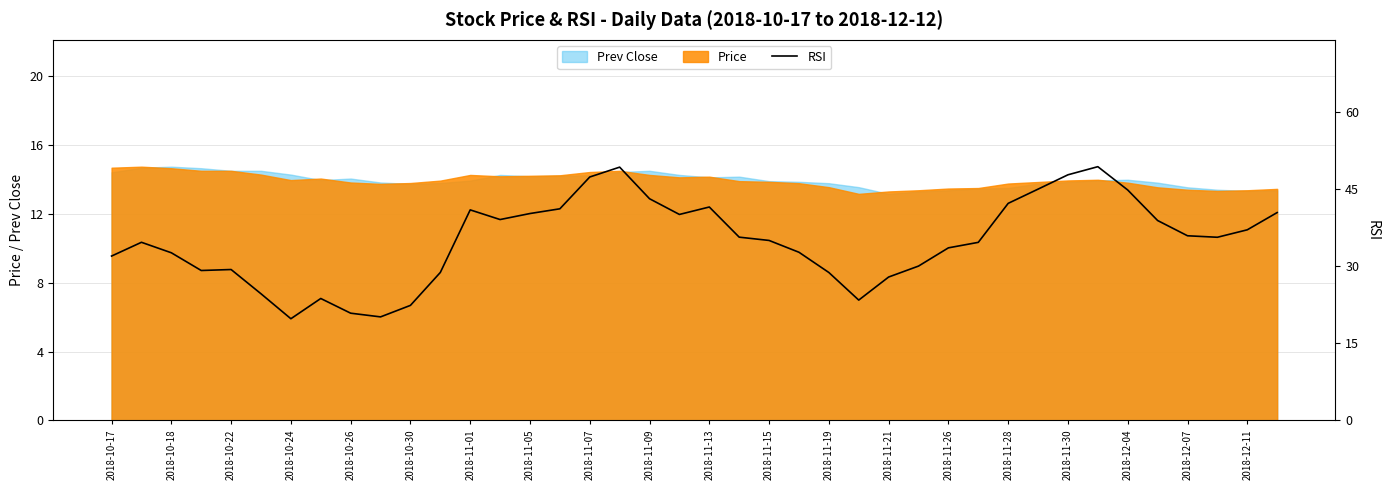

What is the value of the 14th point from the left?

39.1